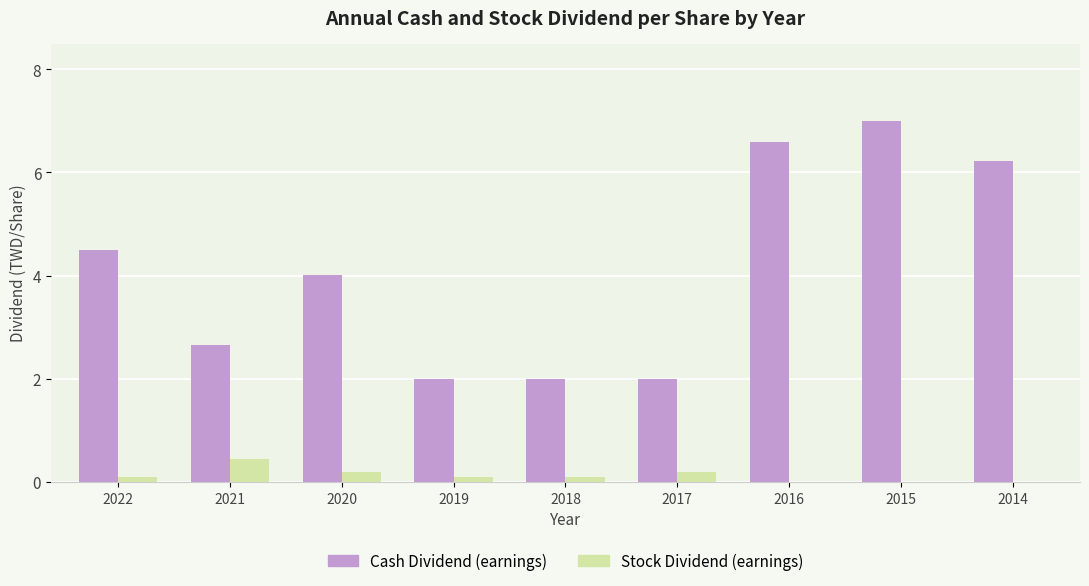

The Stock Dividend (earnings) series shows 0.1 at 2019. True or false?

True